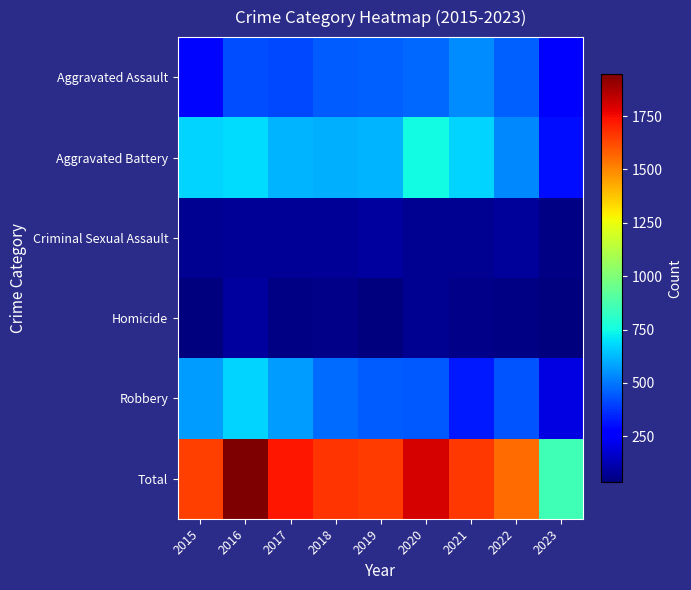

Reading left to right, list all the values displayed in this chart.

Aggravated Assault: 2015=286	2016=417	2017=416	2018=452	2019=458	2020=471	2021=543	2022=459	2023=267
Aggravated Battery: 2015=676	2016=691	2017=614	2018=606	2019=614	2020=750	2021=673	2022=530	2023=298
Criminal Sexual Assault: 2015=72	2016=75	2017=78	2018=75	2019=91	2020=67	2021=68	2022=83	2023=48
Homicide: 2015=39	2016=89	2017=48	2018=58	2019=39	2020=71	2021=54	2022=49	2023=36
Robbery: 2015=569	2016=676	2017=571	2018=480	2019=452	2020=443	2021=321	2022=433	2023=207
Total: 2015=1642	2016=1948	2017=1727	2018=1671	2019=1654	2020=1802	2021=1659	2022=1554	2023=856